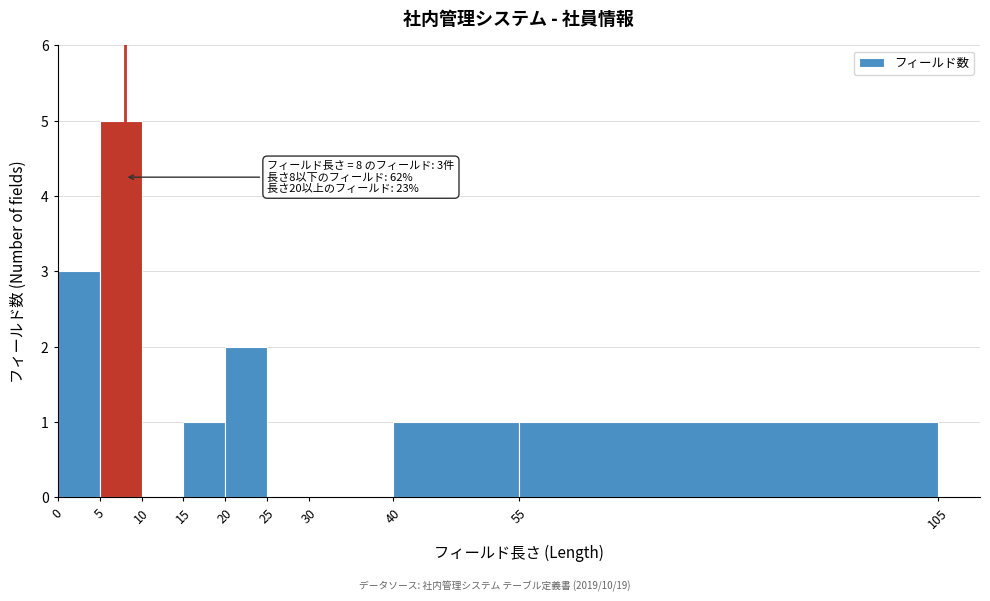

Over which range of the x-axis is the bar tallest?

5 to 10